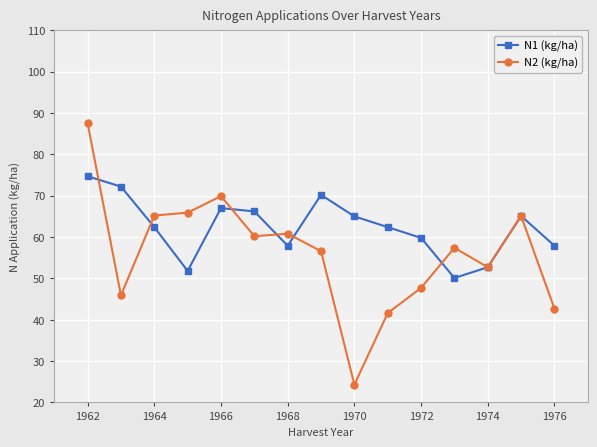

What is the greatest value displayed?

87.5